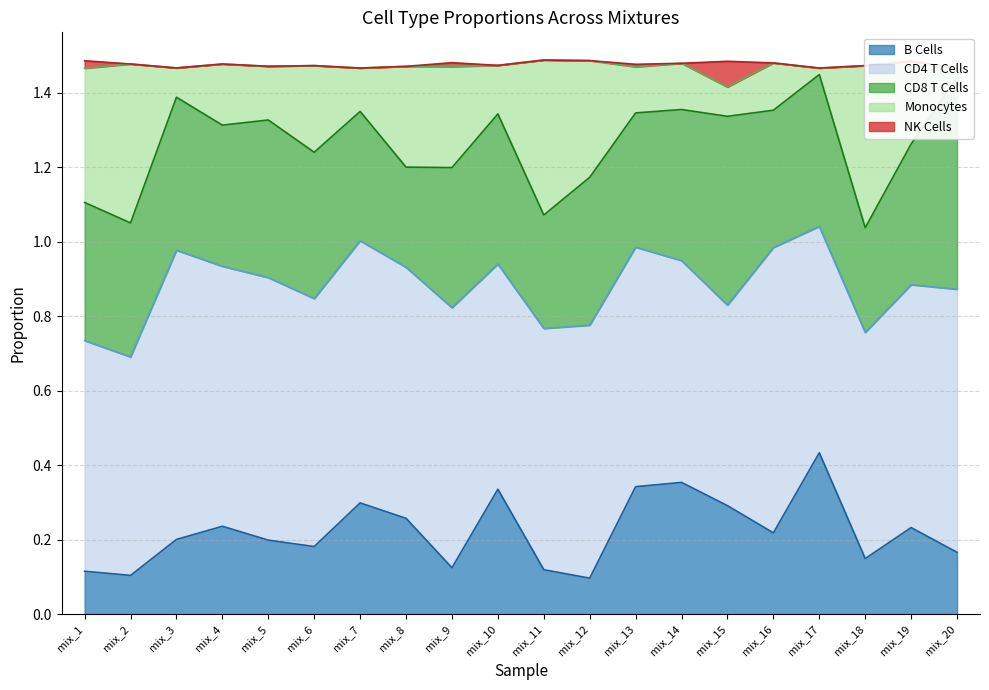

What is the difference between the CD4 T Cells values at mix_5 and mix_17?

0.1